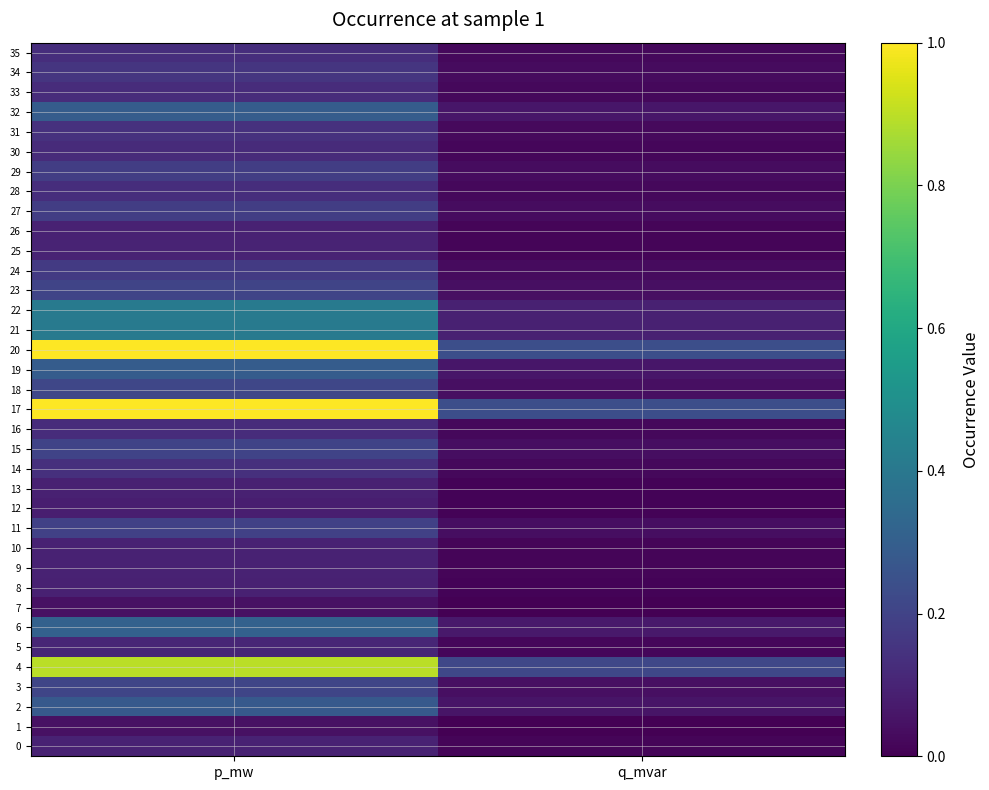

Reading left to right, transcribe all the data shown in this chart.

0: p_mw=0.1	q_mvar=0.0
1: p_mw=0.0	q_mvar=0.0
2: p_mw=0.3	q_mvar=0.1
3: p_mw=0.2	q_mvar=0.0
4: p_mw=0.9	q_mvar=0.2
5: p_mw=0.1	q_mvar=0.0
6: p_mw=0.3	q_mvar=0.1
7: p_mw=0.0	q_mvar=0.0
8: p_mw=0.1	q_mvar=0.0
9: p_mw=0.1	q_mvar=0.0
10: p_mw=0.1	q_mvar=0.0
11: p_mw=0.2	q_mvar=0.0
12: p_mw=0.1	q_mvar=0.0
13: p_mw=0.1	q_mvar=0.0
14: p_mw=0.1	q_mvar=0.0
15: p_mw=0.2	q_mvar=0.0
16: p_mw=0.1	q_mvar=0.0
17: p_mw=1.0	q_mvar=0.2
18: p_mw=0.2	q_mvar=0.0
19: p_mw=0.3	q_mvar=0.1
20: p_mw=1.0	q_mvar=0.2
21: p_mw=0.4	q_mvar=0.1
22: p_mw=0.4	q_mvar=0.1
23: p_mw=0.2	q_mvar=0.0
24: p_mw=0.2	q_mvar=0.0
25: p_mw=0.1	q_mvar=0.0
26: p_mw=0.1	q_mvar=0.0
27: p_mw=0.2	q_mvar=0.0
28: p_mw=0.1	q_mvar=0.0
29: p_mw=0.2	q_mvar=0.0
30: p_mw=0.1	q_mvar=0.0
31: p_mw=0.1	q_mvar=0.0
32: p_mw=0.3	q_mvar=0.1
33: p_mw=0.1	q_mvar=0.0
34: p_mw=0.2	q_mvar=0.0
35: p_mw=0.1	q_mvar=0.0